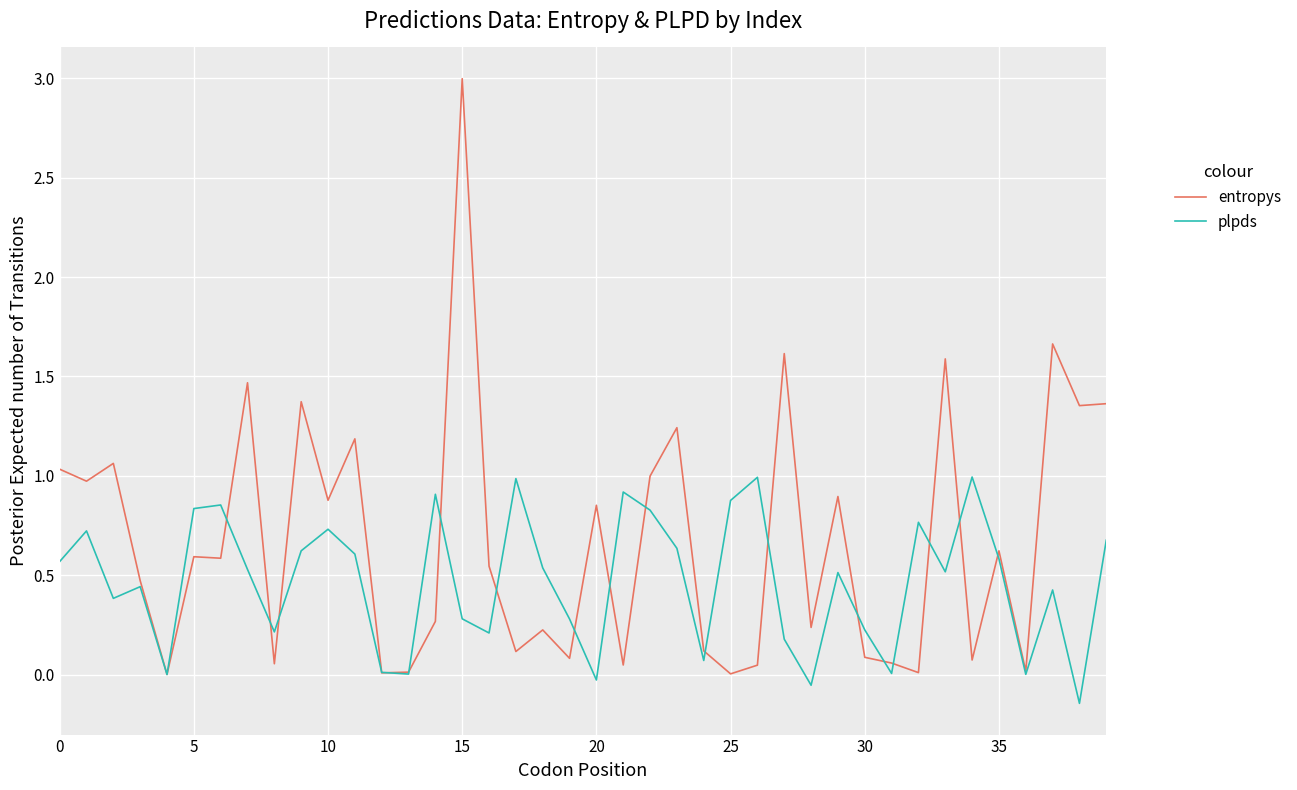

Which series has the largest range (max minus min)?

entropys